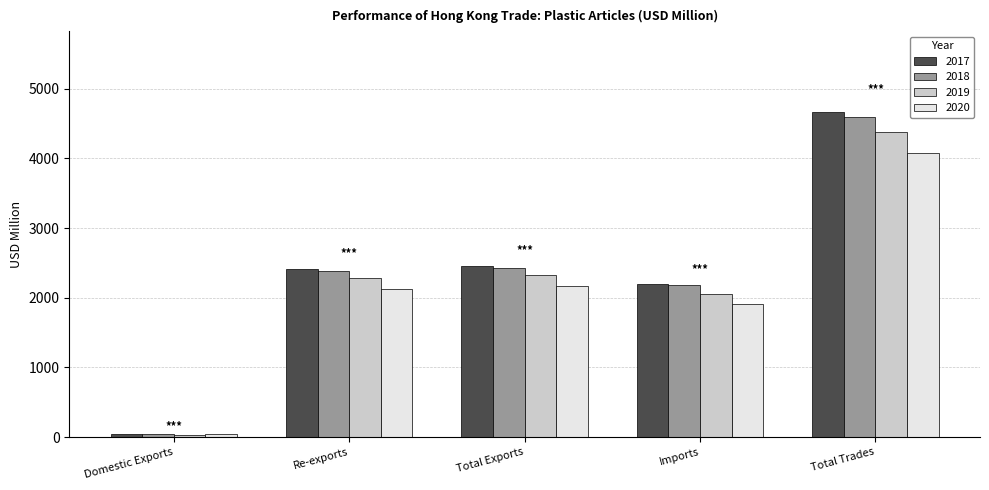

What is the label of the 1st bar from the left?

Domestic Exports